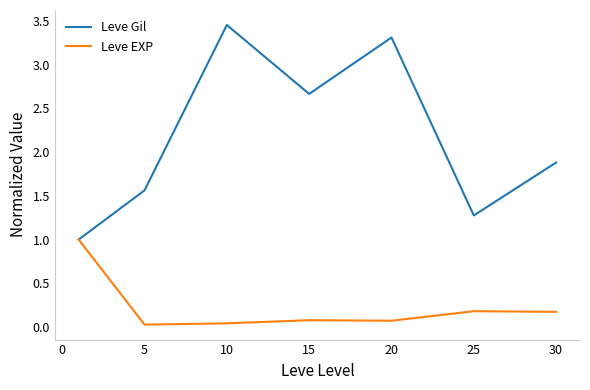

Which series has the largest total across all categories?

Leve Gil